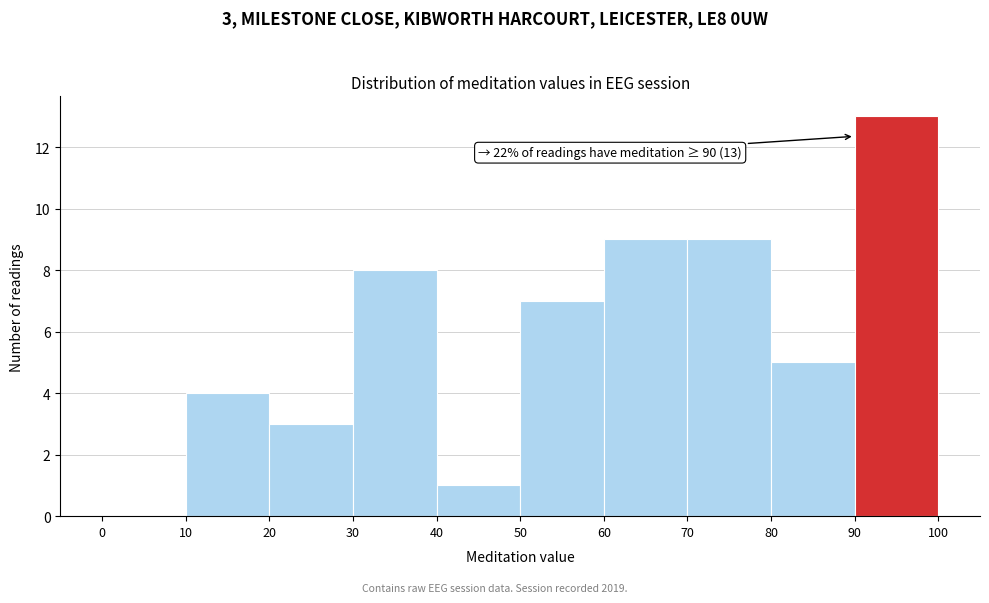

Which range on the x-axis has the tallest bar?

90 to 100